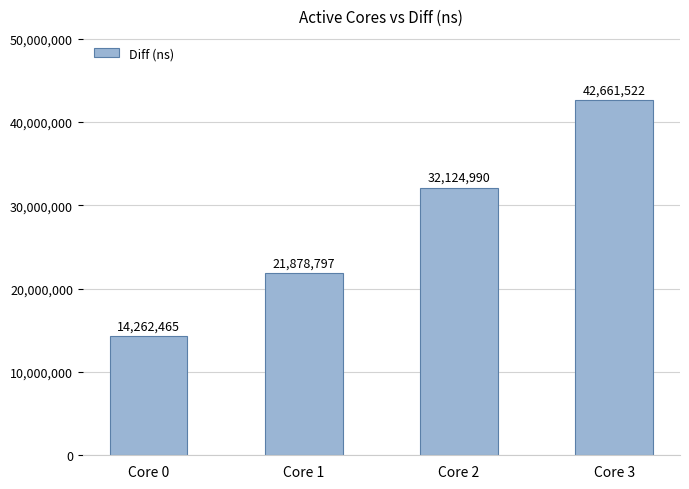

True or false: the data shows 14262465 at Core 0.

True